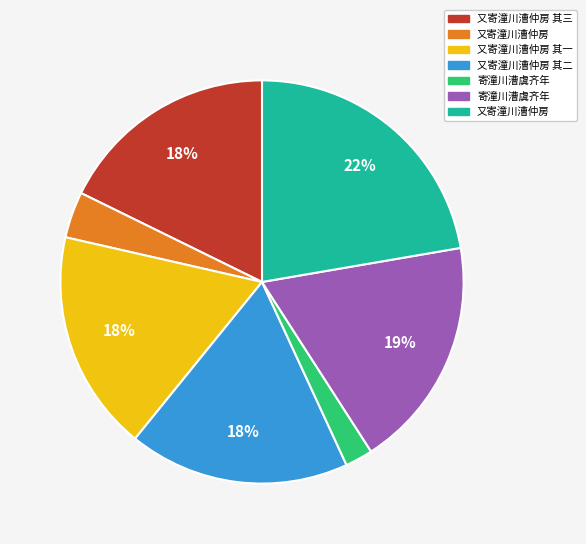

To the nearest percent, what is the average slice percentage?

14%